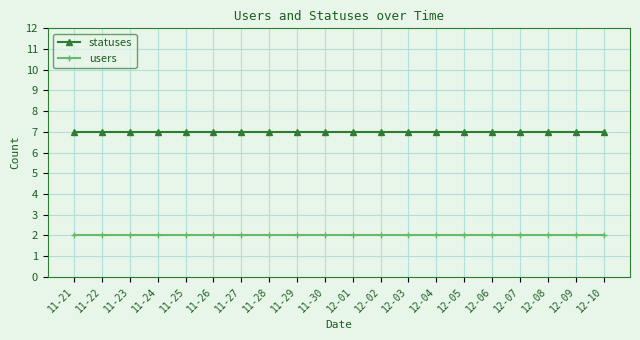

True or false: users and statuses cross at least once.

False